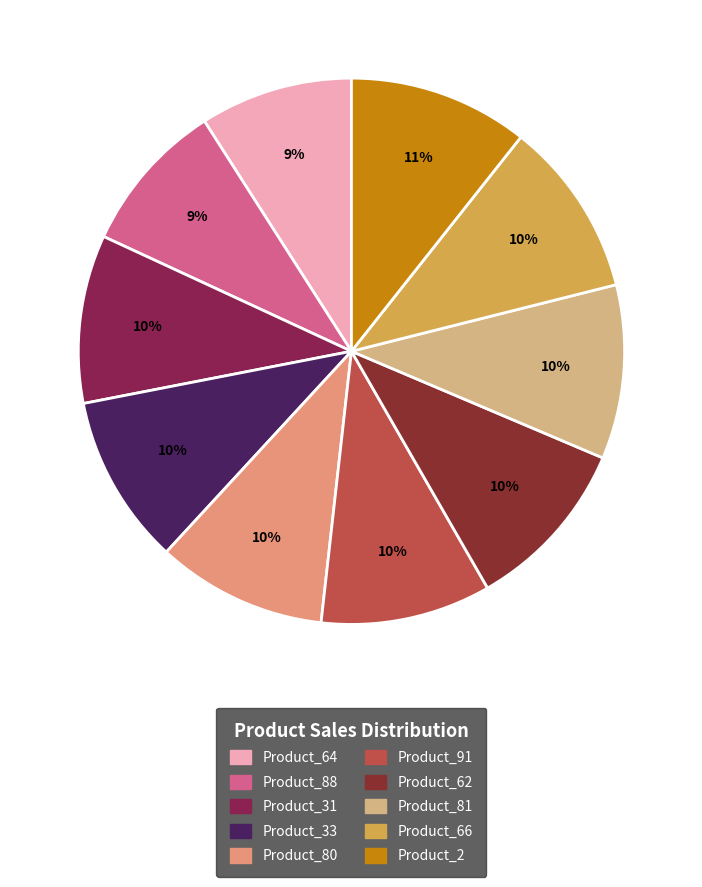

How many slices are in this pie chart?

10